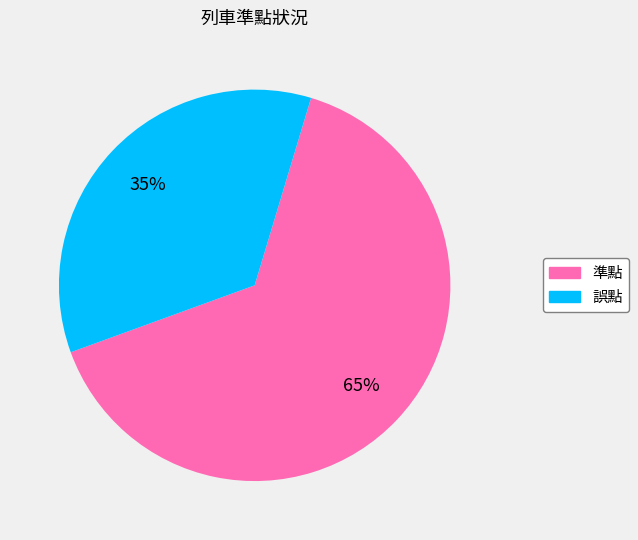

Which has a higher value, 準點 or 誤點?

準點